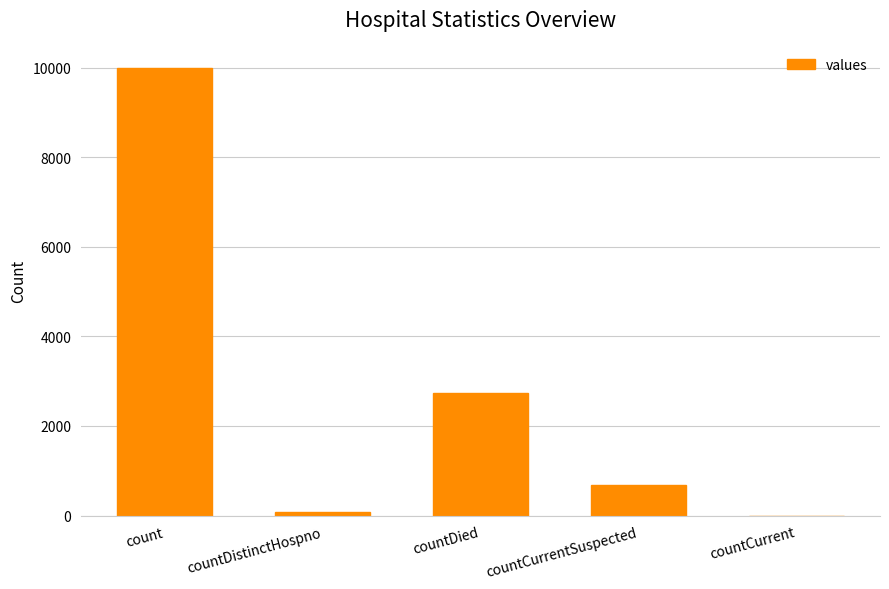

What is the maximum value shown in the chart?

9999